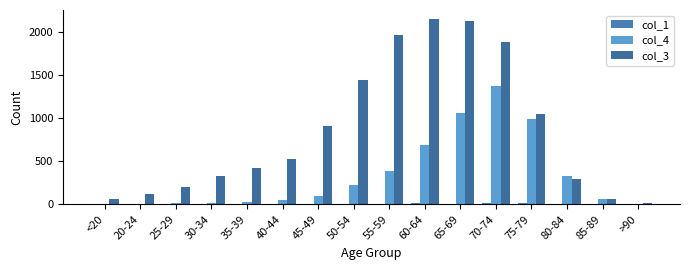

What is the sum of the col_3 values at 25-29 and 20-24?

317